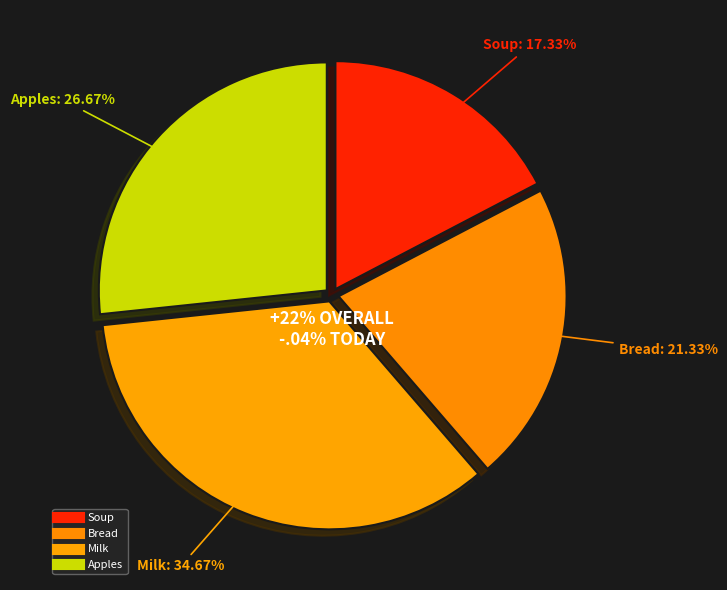

What is the total percentage of Apples and Soup?

44.0%